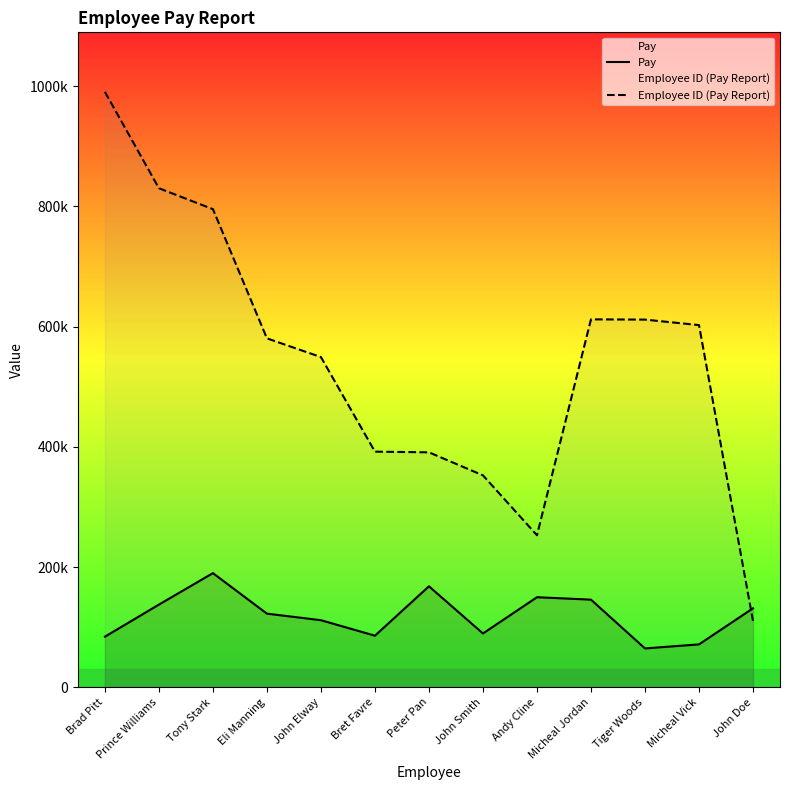

True or false: Employee ID (Pay Report) and Pay intersect in this chart.

True